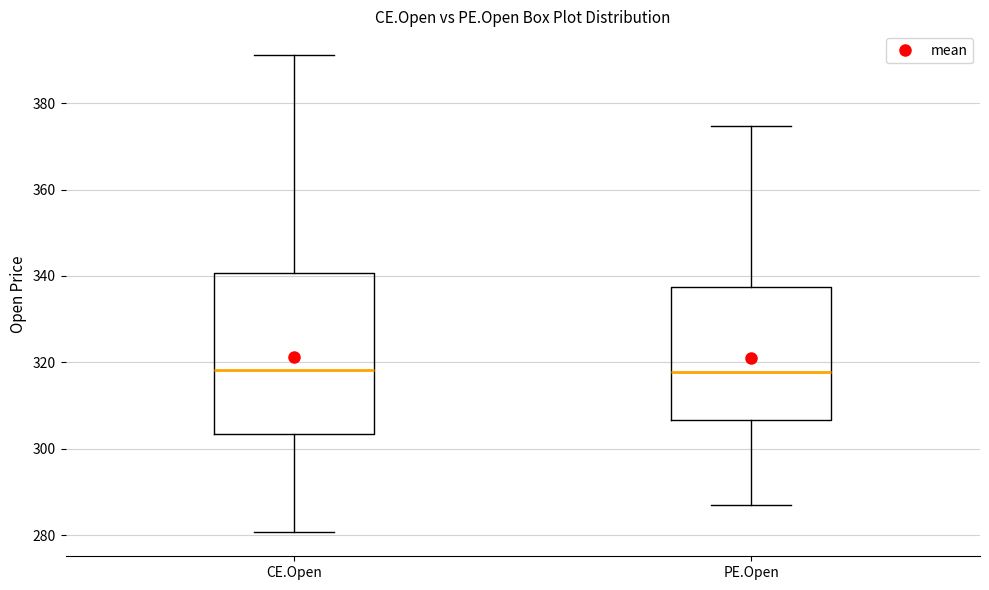

Reading left to right, read every box against the y-axis: the position of its median line, the range the box covers, and the ends of its whiskers. The values are not printed on the chart, so give them approximately, as read against the axis.

CE.Open: median 318, box 304 to 340, whiskers 280 to 392
PE.Open: median 318, box 306 to 338, whiskers 286 to 374